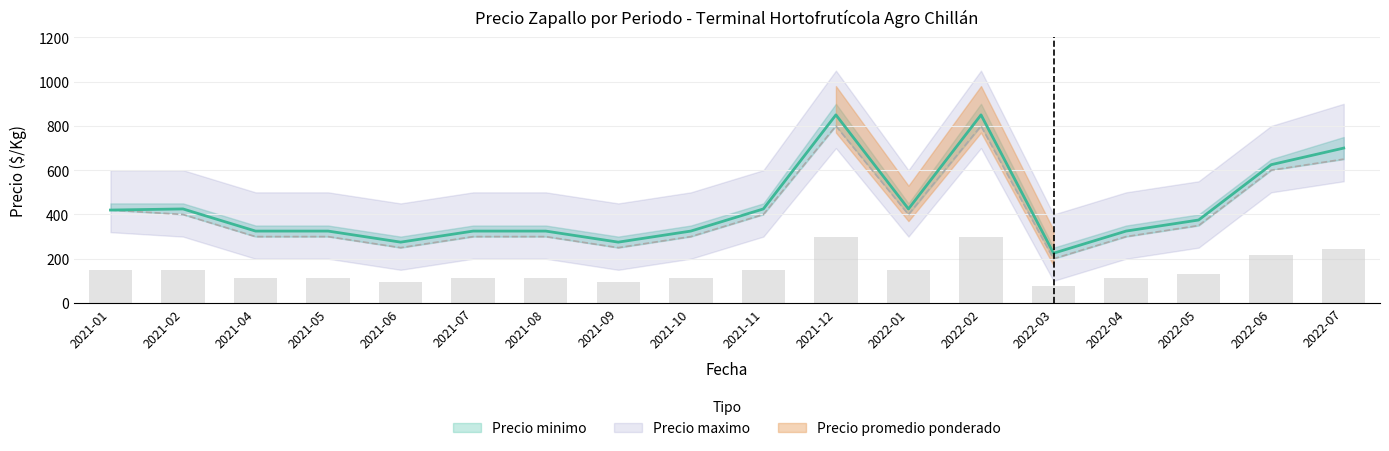

At which category is the sum across all series the highest?

2021-12